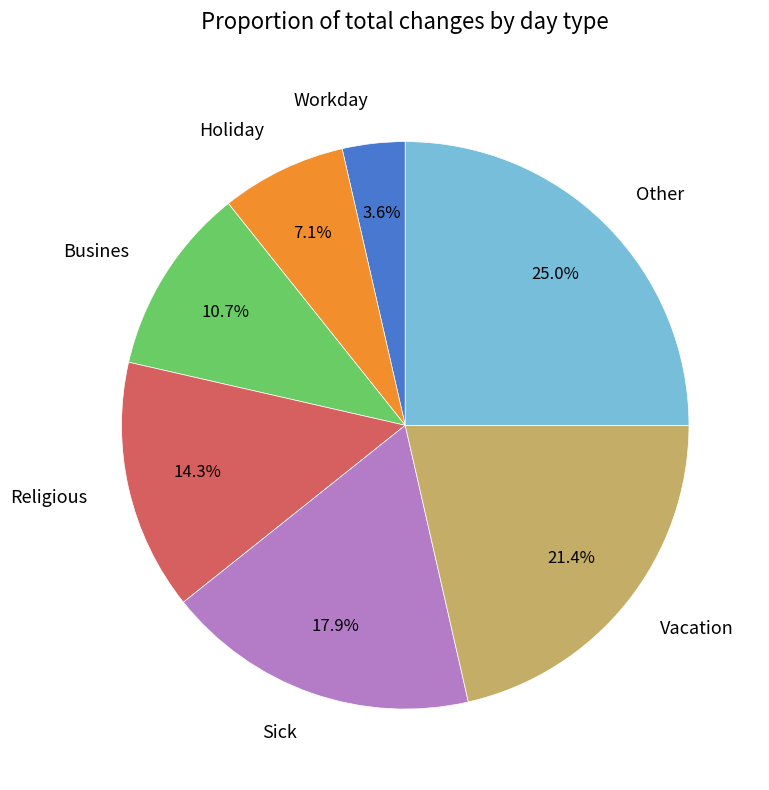

To the nearest percent, what is the difference between the Other and Workday slice percentages?

21%